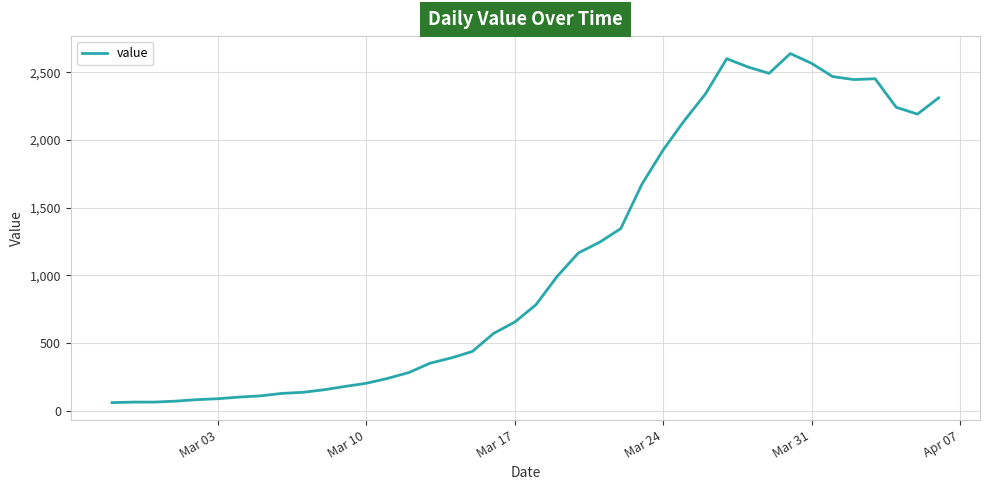

What is the difference between the maximum and minimum values?

2577